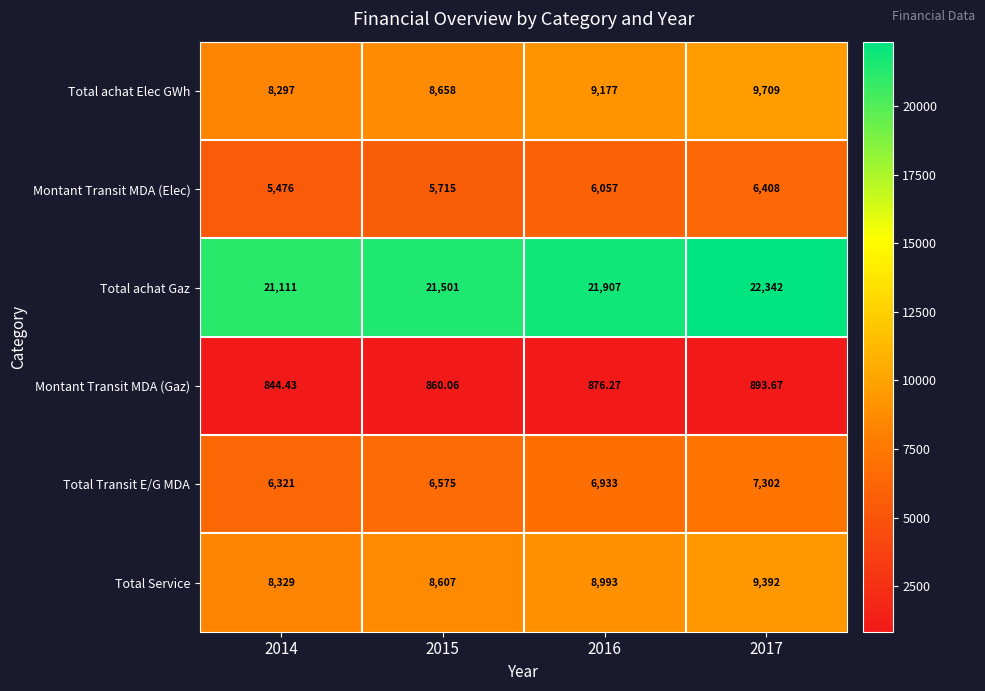

Rank the series at 2015 from highest to lowest value.

Total achat Gaz, Total achat Elec GWh, Total Service, Total Transit E/G MDA, Montant Transit MDA (Elec), Montant Transit MDA (Gaz)